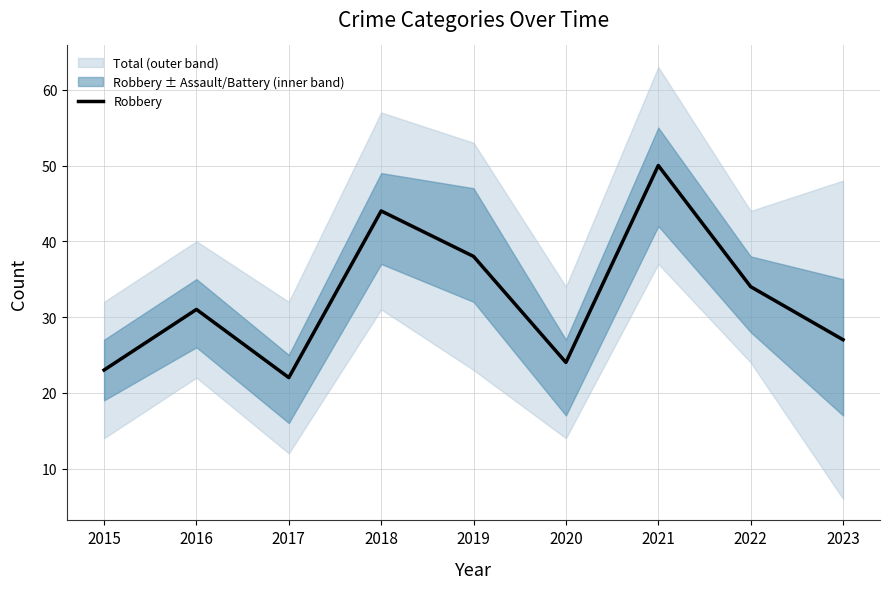

What is the value of the 9th point from the left?

27